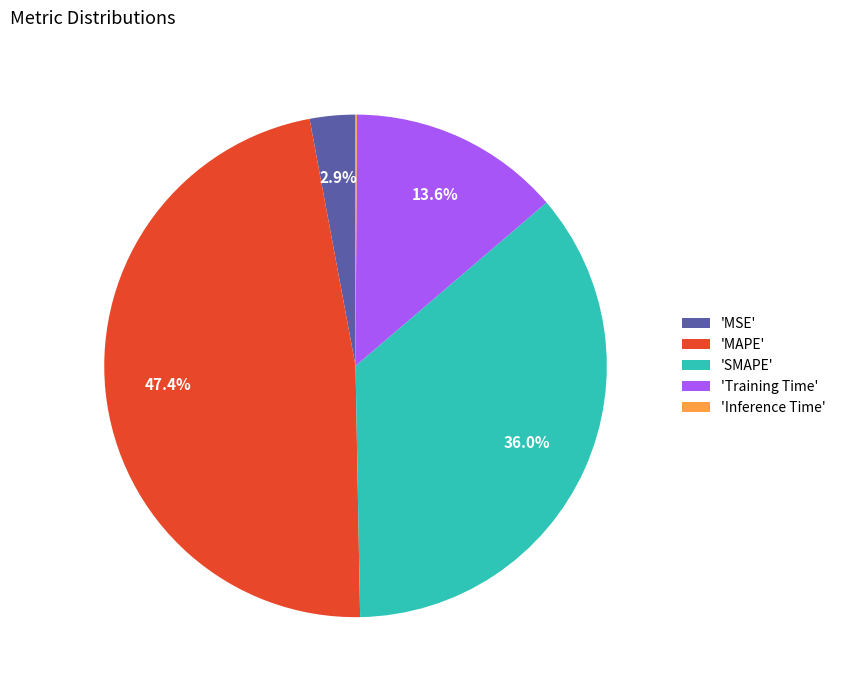

Is 'MSE' the majority of the pie?

No